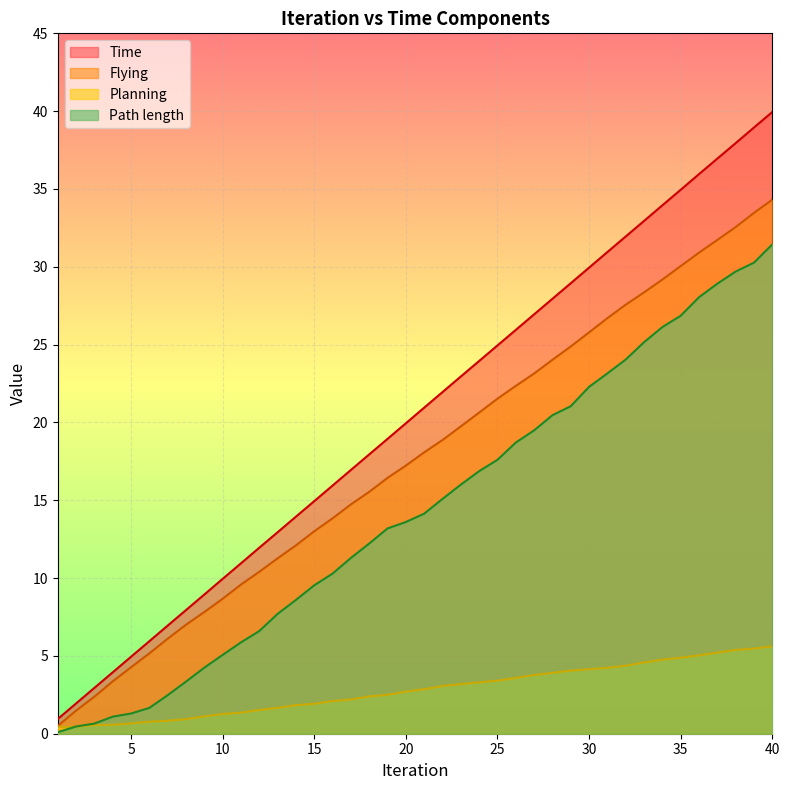

At which category is the sum across all series the highest?

40